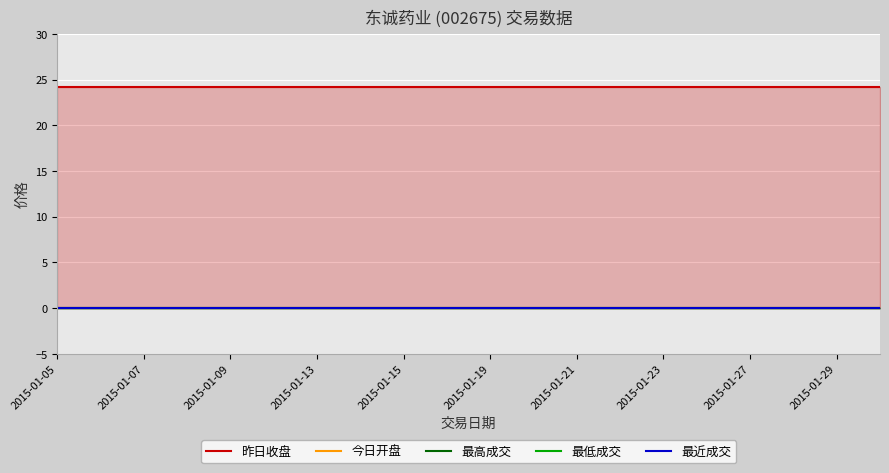

How many series are shown in this chart?

5